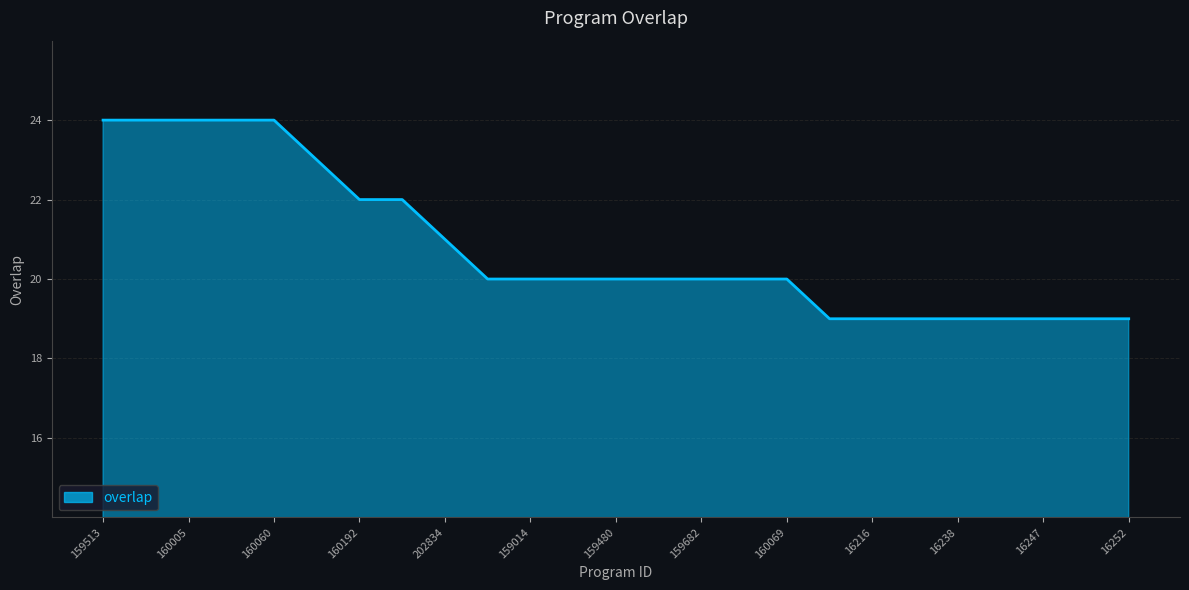

What is the maximum value shown in the chart?

24